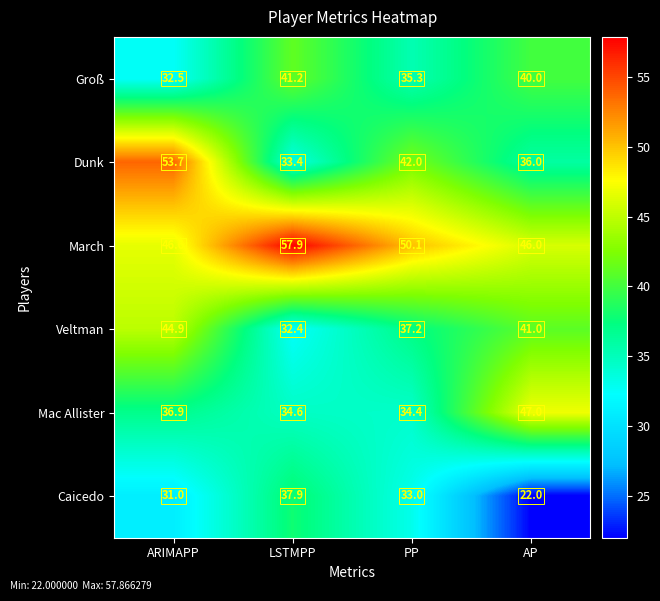

At LSTMPP, list the series in order from largest to smallest.

March, Groß, Caicedo, Mac Allister, Dunk, Veltman